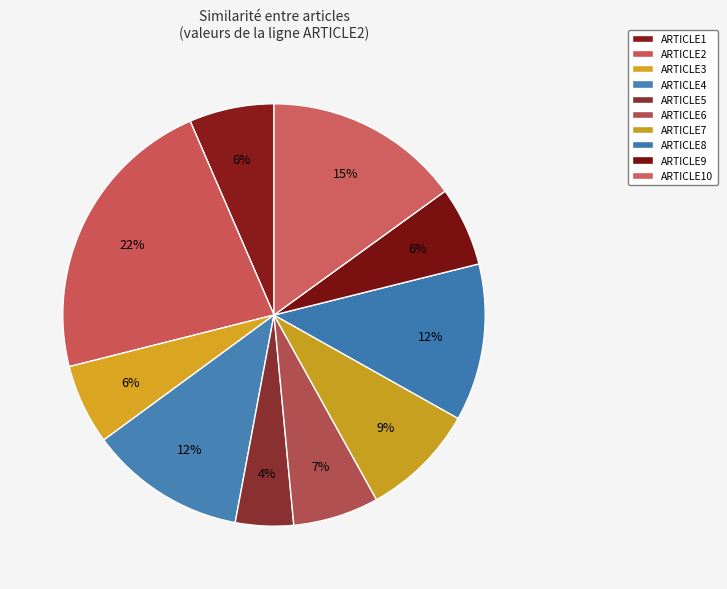

To the nearest percent, what is the combined percentage of ARTICLE2 and ARTICLE7?

31%